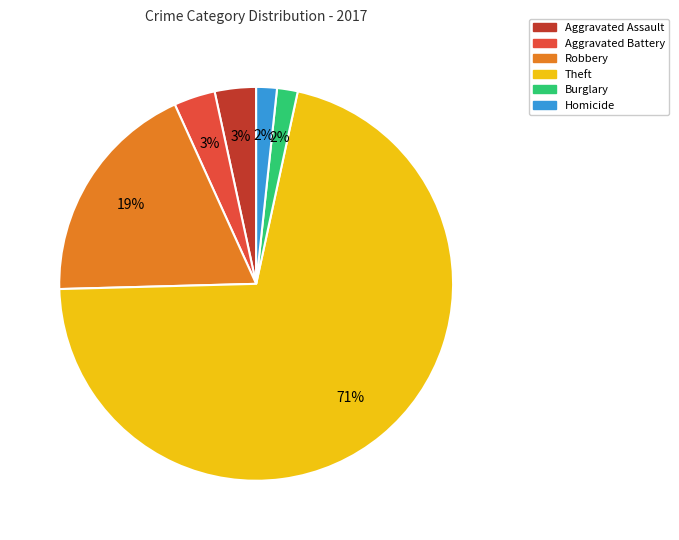

To the nearest percent, what portion does Aggravated Battery represent?

3%